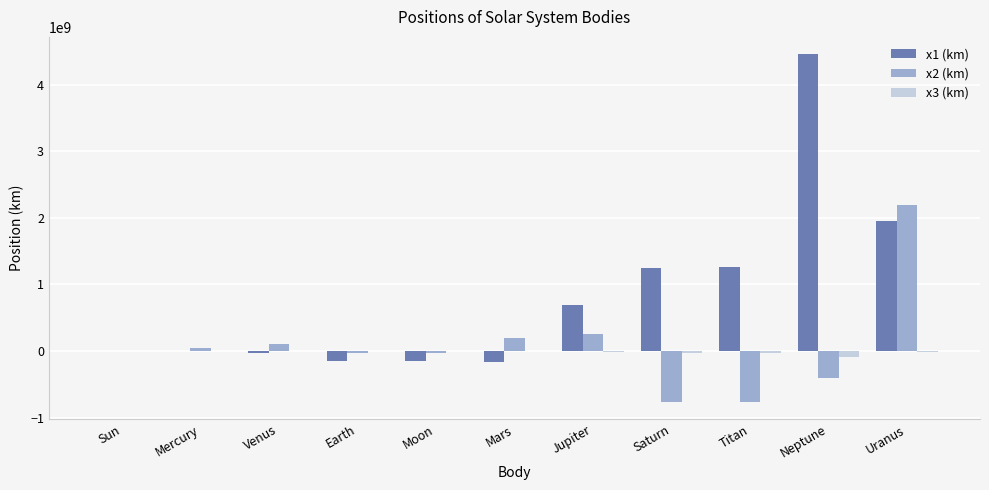

Is the value of x1 (km) at Mars greater than the value of x2 (km) at Sun?

No